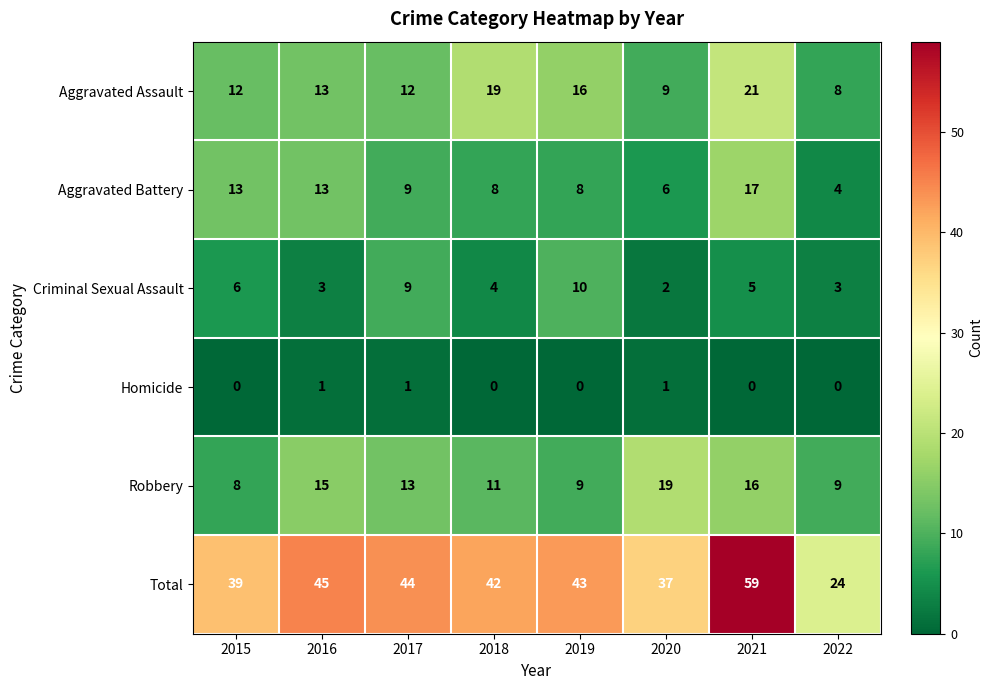

What is the sum of the Aggravated Battery values at 2021 and 2016?

30